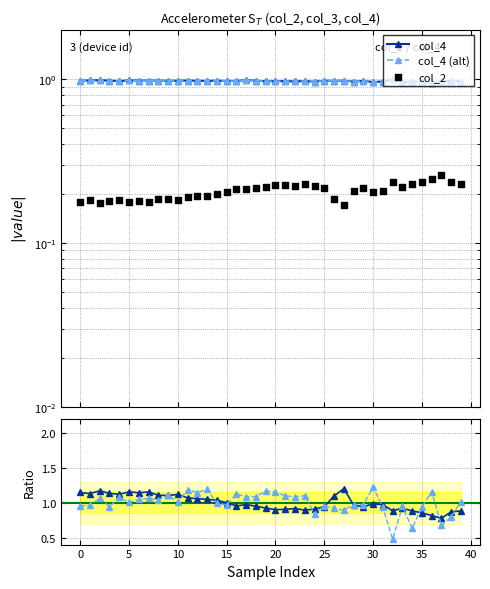

Which series contains the lowest Y value?

col_2